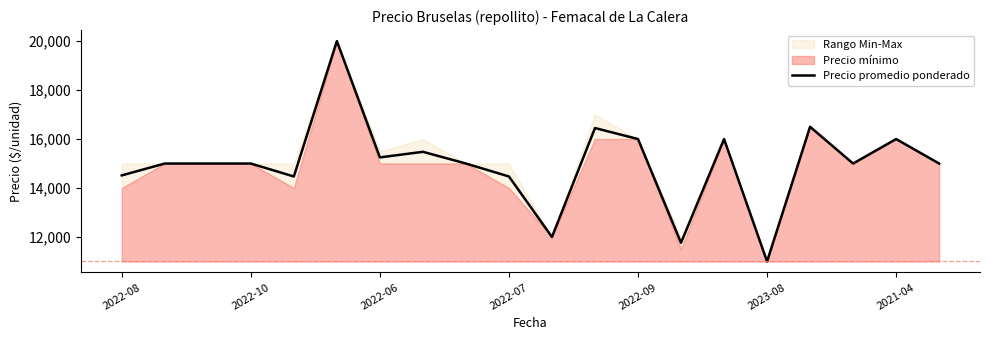

How many points are higher than both their immediate neighbors (excluding endpoints)?

6